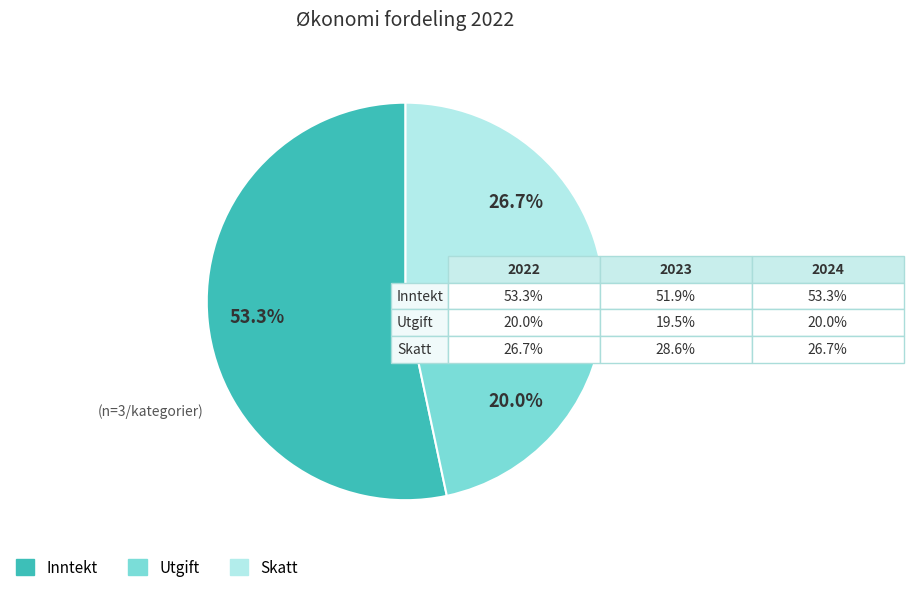

Count the number of slices in the pie.

3